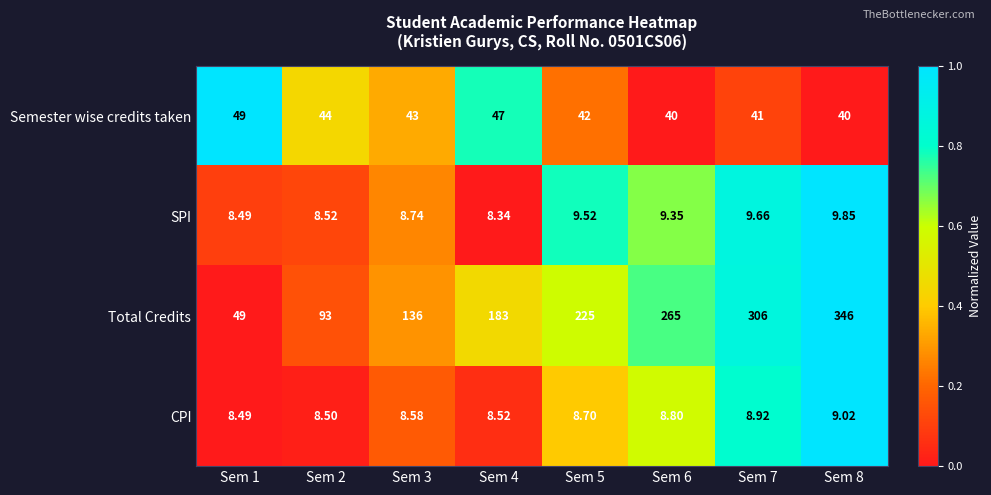

Which series has the largest range (max minus min)?

Total Credits